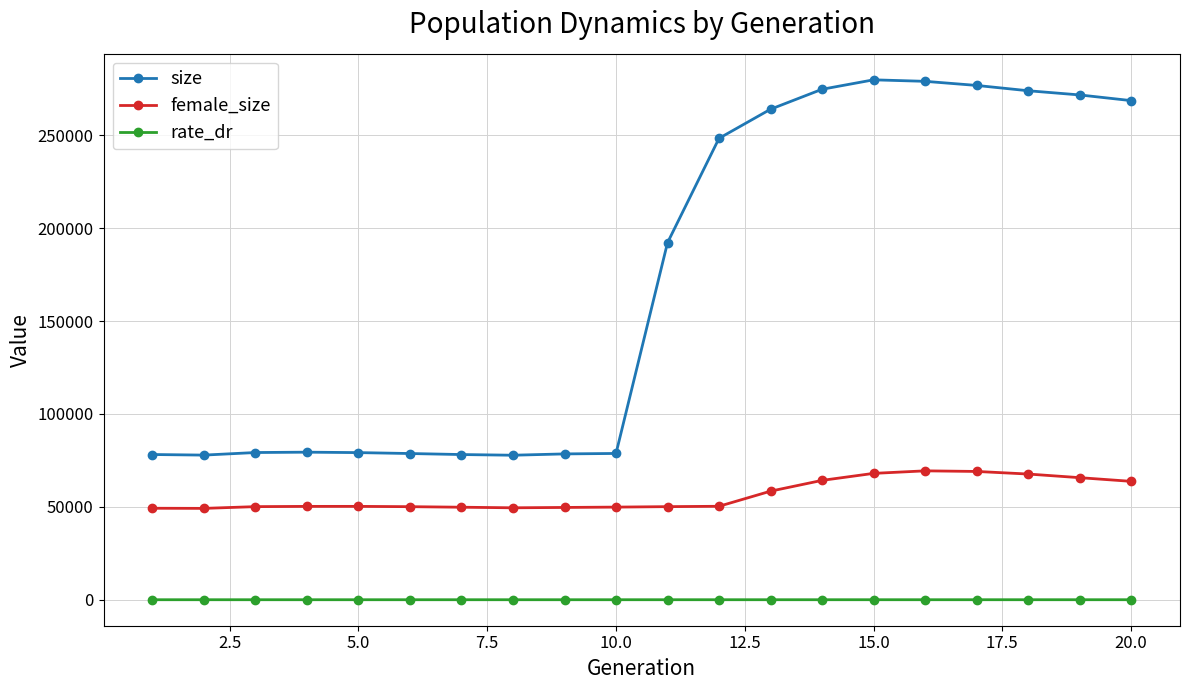

Which series has the largest range (max minus min)?

size